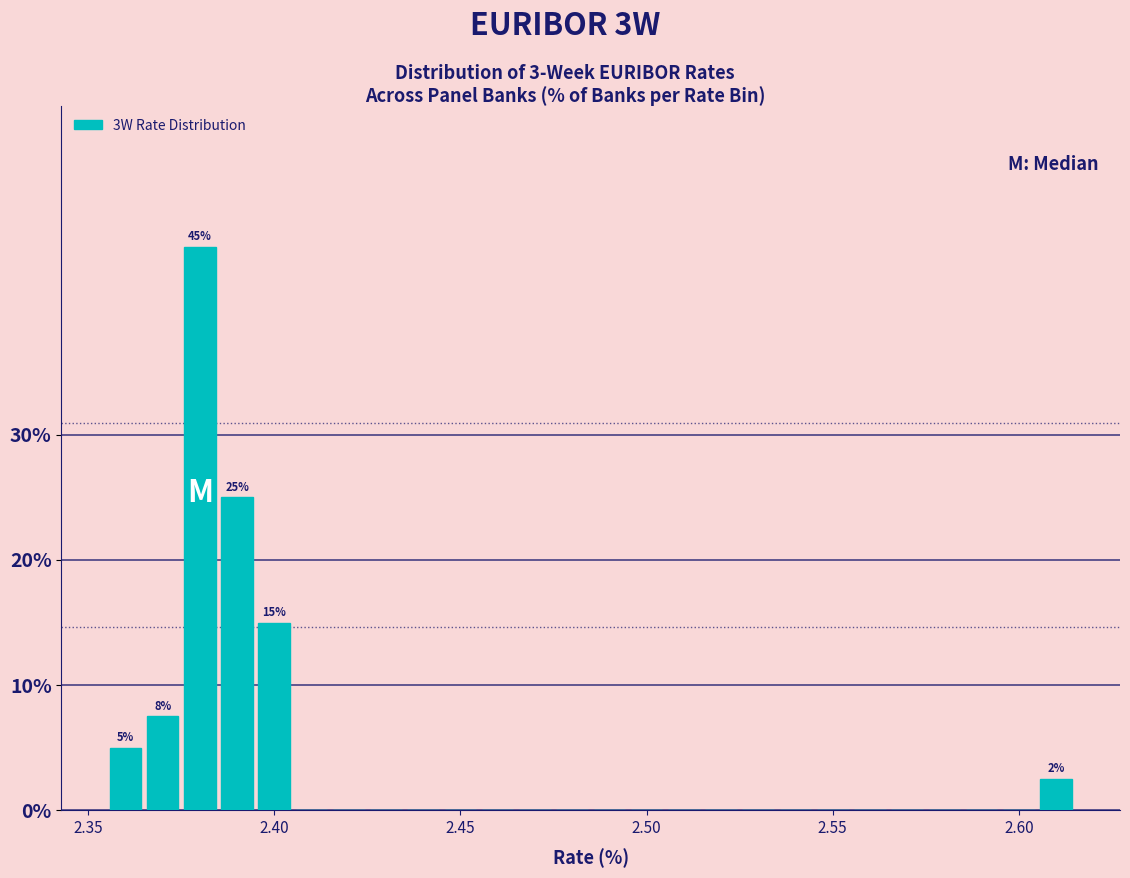

Around what value on the x-axis is the tallest bar? Give the approximate position of its centre, as read against the axis.

2.380